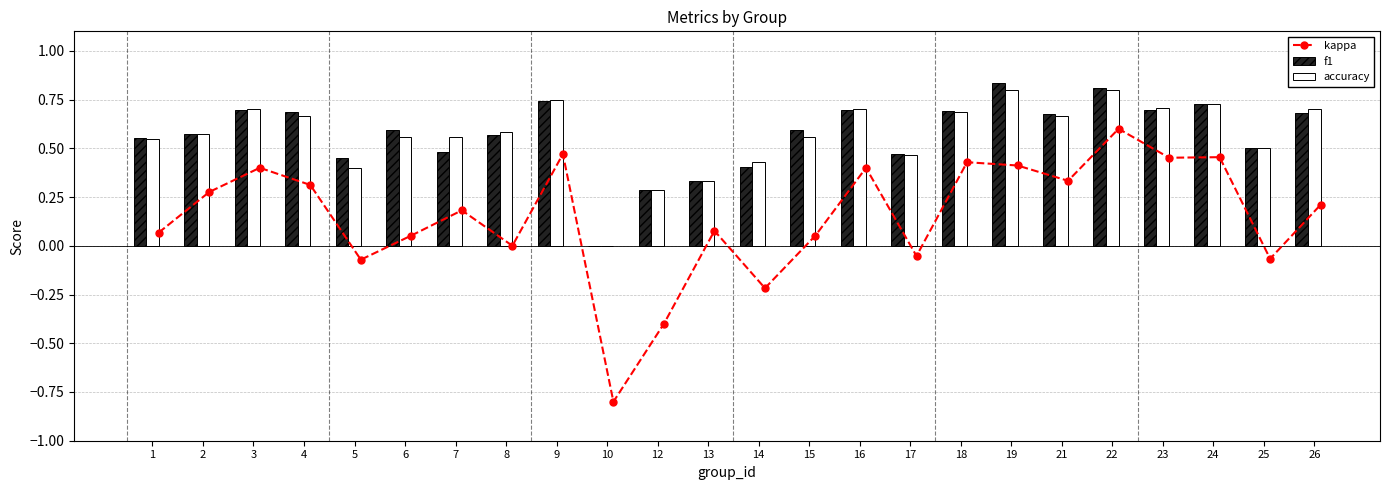

What is the sum of the f1 values at 21 and 25?

1.2